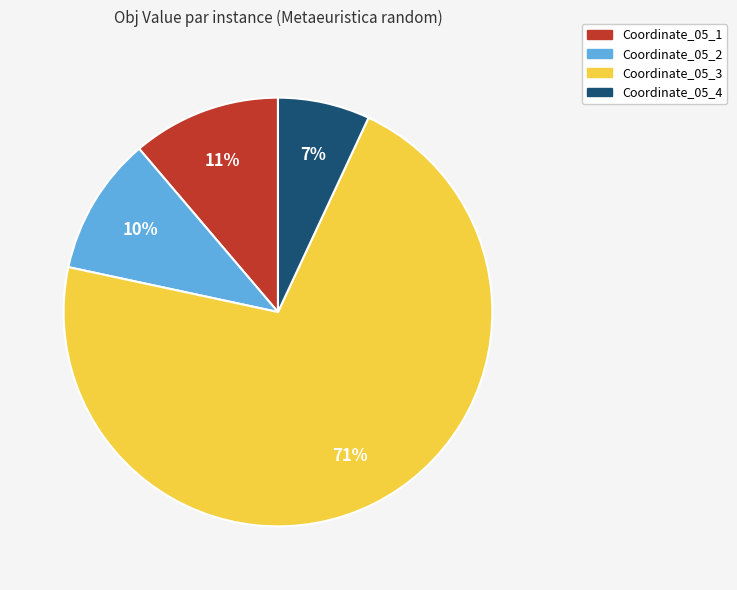

Do Coordinate_05_2 and Coordinate_05_3 together represent more than half of the pie?

Yes